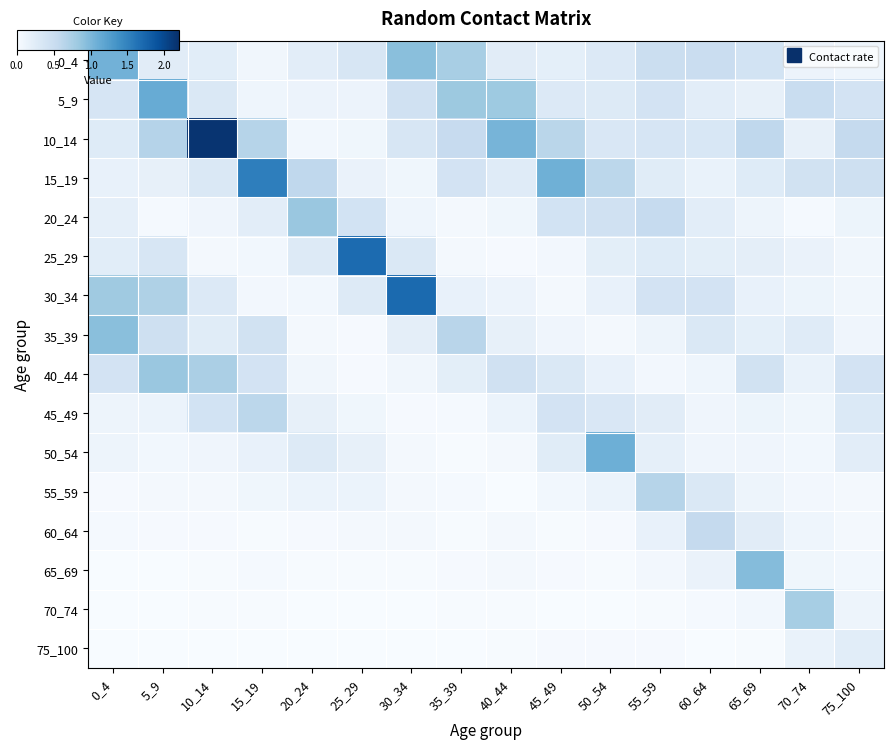

Reading left to right, extract all data points from this chart.

0_4: 0_4=1.1	5_9=0.2	10_14=0.2	15_19=0.1	20_24=0.2	25_29=0.4	30_34=0.9	35_39=0.7	40_44=0.2	45_49=0.2	50_54=0.3	55_59=0.5	60_64=0.5	65_69=0.4	70_74=0.1	75_100=0.1
5_9: 0_4=0.4	5_9=1.1	10_14=0.3	15_19=0.1	20_24=0.1	25_29=0.1	30_34=0.4	35_39=0.8	40_44=0.8	45_49=0.3	50_54=0.3	55_59=0.4	60_64=0.2	65_69=0.2	70_74=0.5	75_100=0.4
10_14: 0_4=0.3	5_9=0.7	10_14=2.2	15_19=0.7	20_24=0.1	25_29=0.1	30_34=0.4	35_39=0.5	40_44=1.0	45_49=0.6	50_54=0.3	55_59=0.4	60_64=0.3	65_69=0.6	70_74=0.2	75_100=0.6
15_19: 0_4=0.2	5_9=0.2	10_14=0.3	15_19=1.5	20_24=0.6	25_29=0.1	30_34=0.1	35_39=0.4	40_44=0.3	45_49=1.1	50_54=0.6	55_59=0.3	60_64=0.1	65_69=0.3	70_74=0.4	75_100=0.4
20_24: 0_4=0.2	5_9=0.0	10_14=0.1	15_19=0.2	20_24=0.8	25_29=0.4	30_34=0.1	35_39=0.0	40_44=0.1	45_49=0.4	50_54=0.4	55_59=0.5	60_64=0.2	65_69=0.1	70_74=0.0	75_100=0.1
25_29: 0_4=0.2	5_9=0.4	10_14=0.0	15_19=0.1	20_24=0.3	25_29=1.7	30_34=0.3	35_39=0.0	40_44=0.0	45_49=0.1	50_54=0.2	55_59=0.3	60_64=0.2	65_69=0.2	70_74=0.1	75_100=0.1
30_34: 0_4=0.8	5_9=0.7	10_14=0.3	15_19=0.1	20_24=0.1	25_29=0.3	30_34=1.7	35_39=0.2	40_44=0.1	45_49=0.0	50_54=0.2	55_59=0.4	60_64=0.4	65_69=0.2	70_74=0.1	75_100=0.1
35_39: 0_4=0.9	5_9=0.5	10_14=0.3	15_19=0.4	20_24=0.0	25_29=0.0	30_34=0.2	35_39=0.6	40_44=0.2	45_49=0.1	50_54=0.0	55_59=0.1	60_64=0.3	65_69=0.2	70_74=0.3	75_100=0.1
40_44: 0_4=0.4	5_9=0.8	10_14=0.7	15_19=0.4	20_24=0.1	25_29=0.0	30_34=0.1	35_39=0.2	40_44=0.4	45_49=0.3	50_54=0.2	55_59=0.1	60_64=0.1	65_69=0.4	70_74=0.2	75_100=0.4
45_49: 0_4=0.1	5_9=0.1	10_14=0.4	15_19=0.6	20_24=0.2	25_29=0.1	30_34=0.0	35_39=0.0	40_44=0.1	45_49=0.4	50_54=0.3	55_59=0.2	60_64=0.1	65_69=0.1	70_74=0.1	75_100=0.3
50_54: 0_4=0.1	5_9=0.1	10_14=0.1	15_19=0.2	20_24=0.3	25_29=0.2	30_34=0.0	35_39=0.0	40_44=0.0	45_49=0.3	50_54=1.1	55_59=0.2	60_64=0.1	65_69=0.1	70_74=0.1	75_100=0.2
55_59: 0_4=0.0	5_9=0.0	10_14=0.0	15_19=0.1	20_24=0.1	25_29=0.1	30_34=0.1	35_39=0.0	40_44=0.0	45_49=0.1	50_54=0.1	55_59=0.7	60_64=0.3	65_69=0.1	70_74=0.1	75_100=0.1
60_64: 0_4=0.0	5_9=0.0	10_14=0.0	15_19=0.0	20_24=0.0	25_29=0.0	30_34=0.0	35_39=0.0	40_44=0.0	45_49=0.0	50_54=0.0	55_59=0.2	60_64=0.6	65_69=0.2	70_74=0.1	75_100=0.0
65_69: 0_4=0.0	5_9=0.0	10_14=0.0	15_19=0.0	20_24=0.0	25_29=0.0	30_34=0.0	35_39=0.0	40_44=0.0	45_49=0.0	50_54=0.0	55_59=0.1	60_64=0.1	65_69=1.0	70_74=0.1	75_100=0.1
70_74: 0_4=0.0	5_9=0.0	10_14=0.0	15_19=0.0	20_24=0.0	25_29=0.0	30_34=0.0	35_39=0.0	40_44=0.0	45_49=0.0	50_54=0.0	55_59=0.0	60_64=0.0	65_69=0.1	70_74=0.8	75_100=0.1
75_100: 0_4=0.0	5_9=0.0	10_14=0.0	15_19=0.0	20_24=0.0	25_29=0.0	30_34=0.0	35_39=0.0	40_44=0.0	45_49=0.0	50_54=0.0	55_59=0.0	60_64=0.0	65_69=0.0	70_74=0.1	75_100=0.2